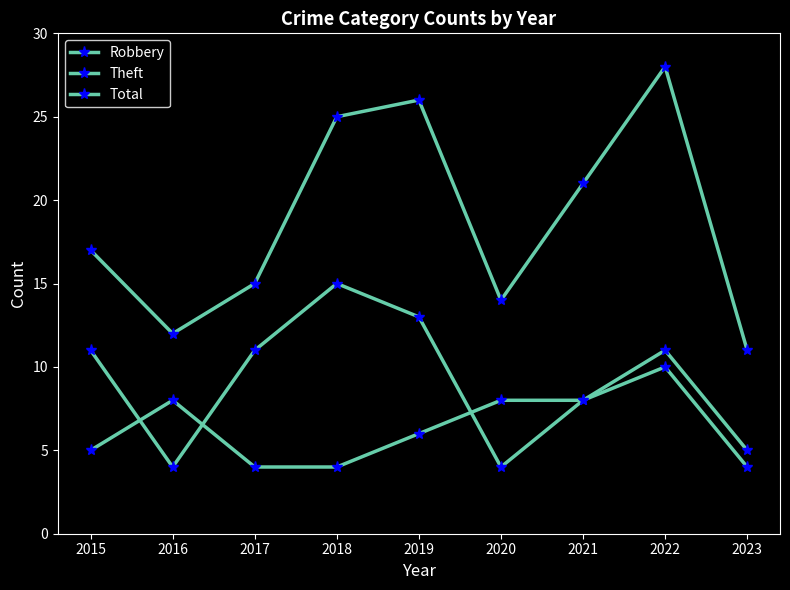

Is this an area chart (filled region under the line)?

No